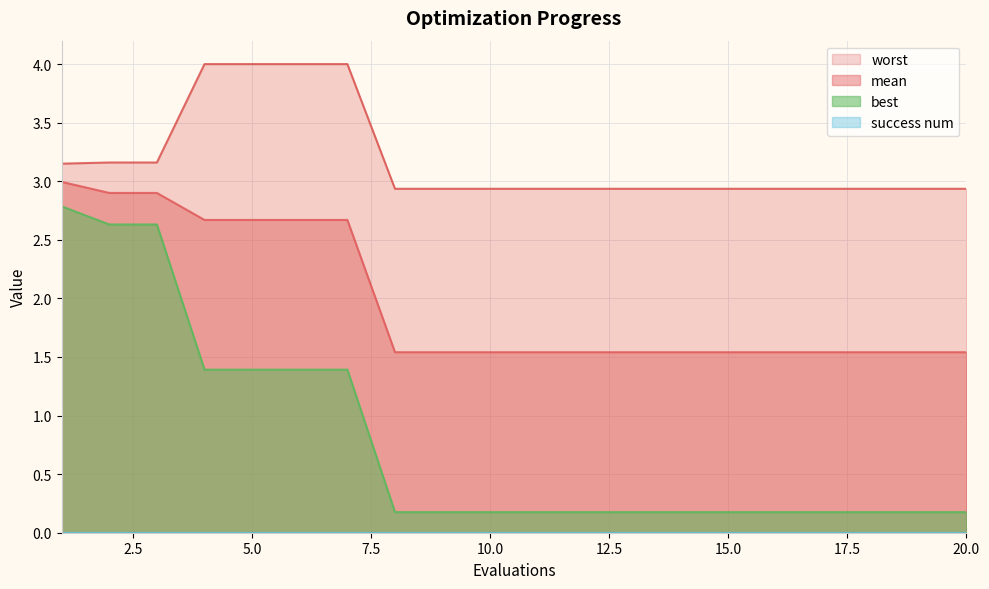

What is the sum of all mean values?

39.5